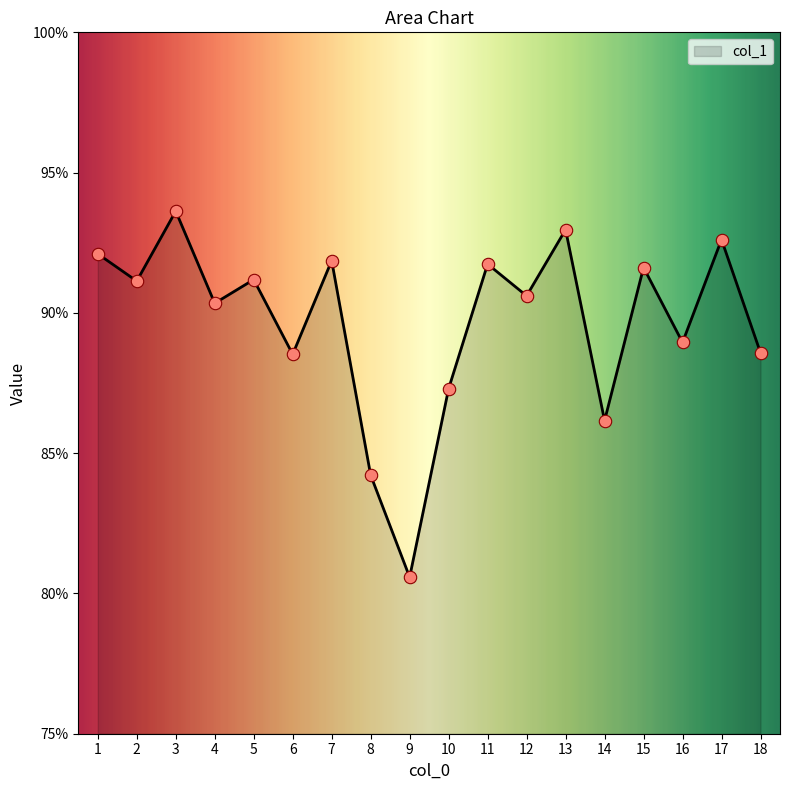

Between 16 and 3, which is larger?

3